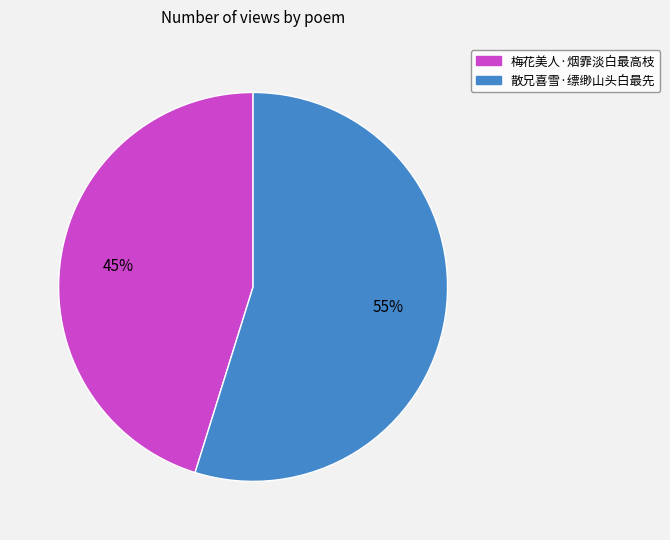

Do 梅花美人·烟霏淡白最高枝 and 散兄喜雪·缥缈山头白最先 together represent more than half of the pie?

Yes